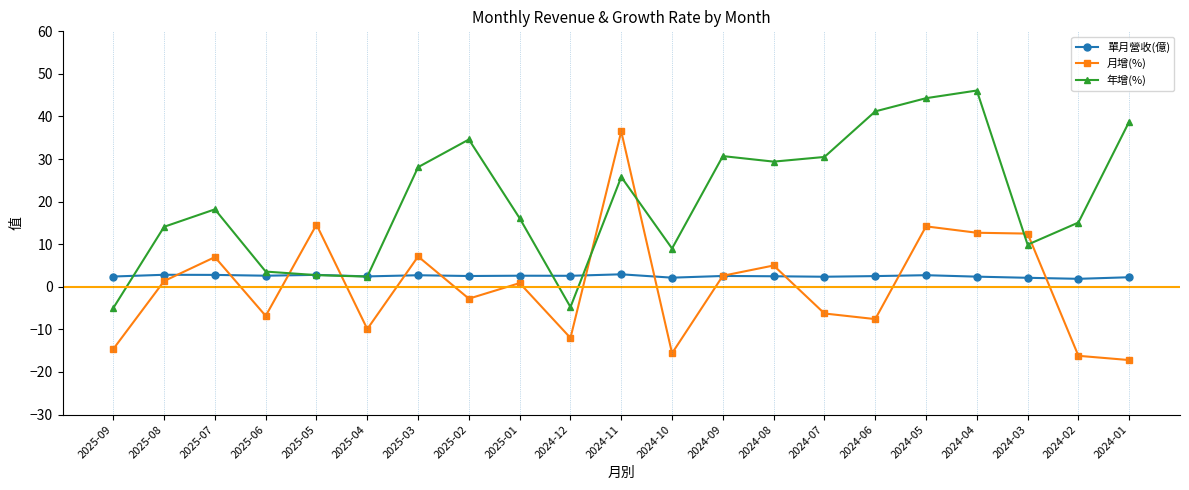

Between which two adjacent categories do 年增(%) and 月增(%) first intersect?

2025-06 and 2025-05